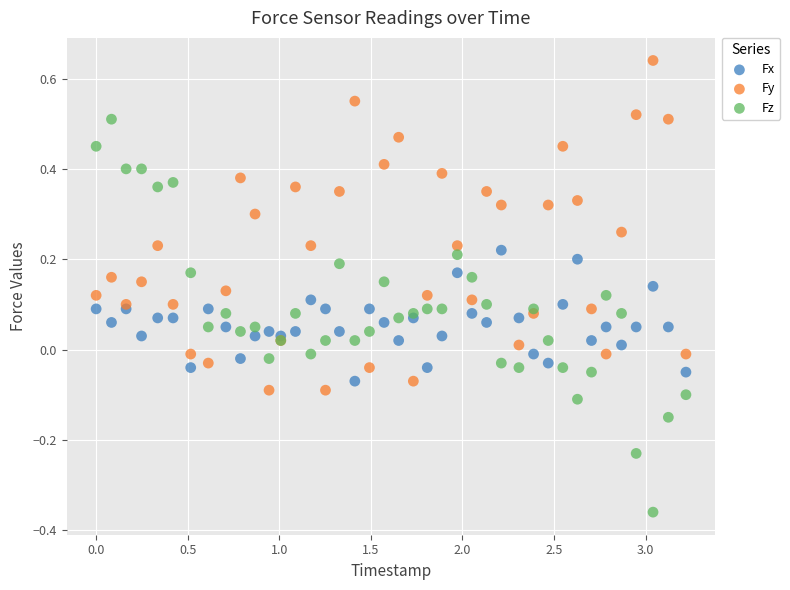

Which series reaches the maximum Y coordinate?

Fy